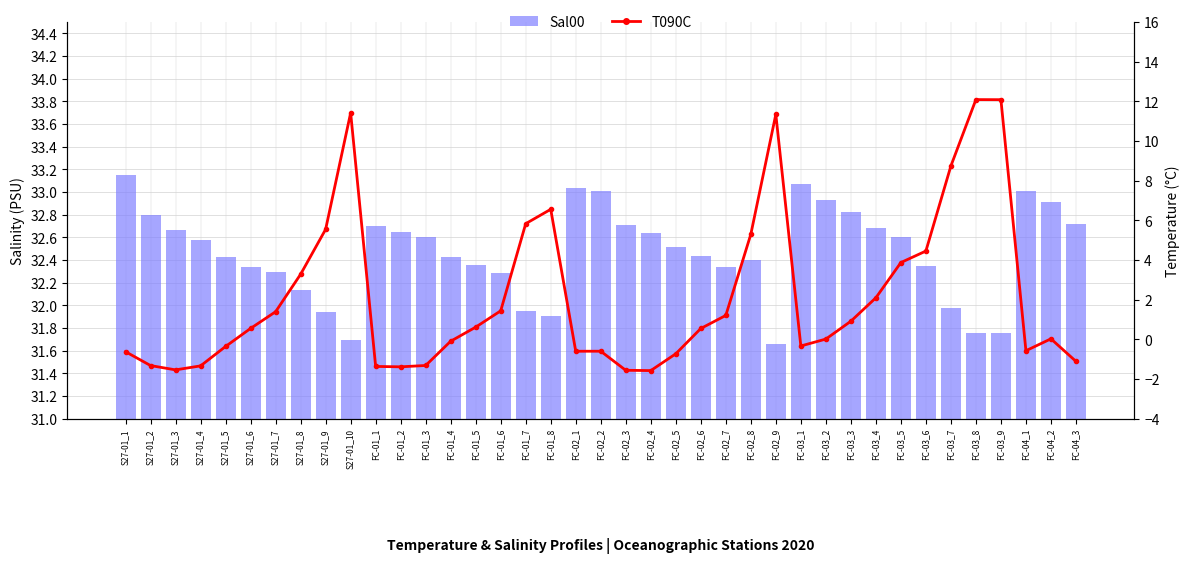

Which has a higher value, FC-02_6 or FC-03_7?

FC-02_6